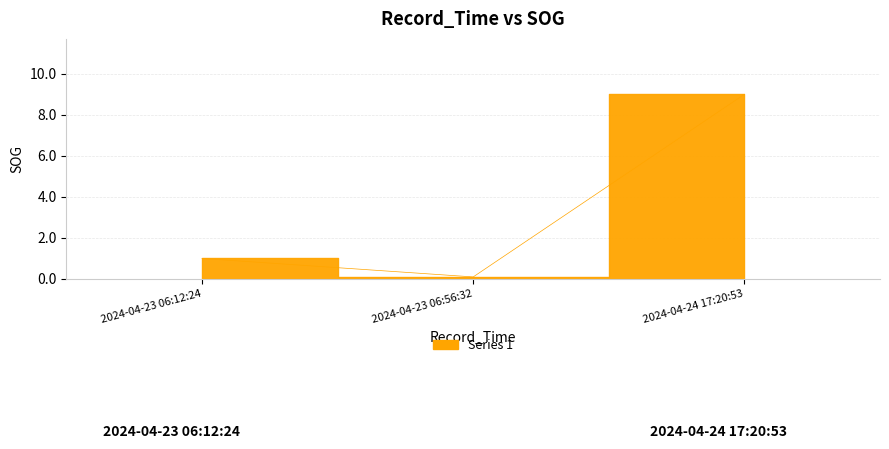

What is the label of the 1st point from the left?

2024-04-23 06:12:24